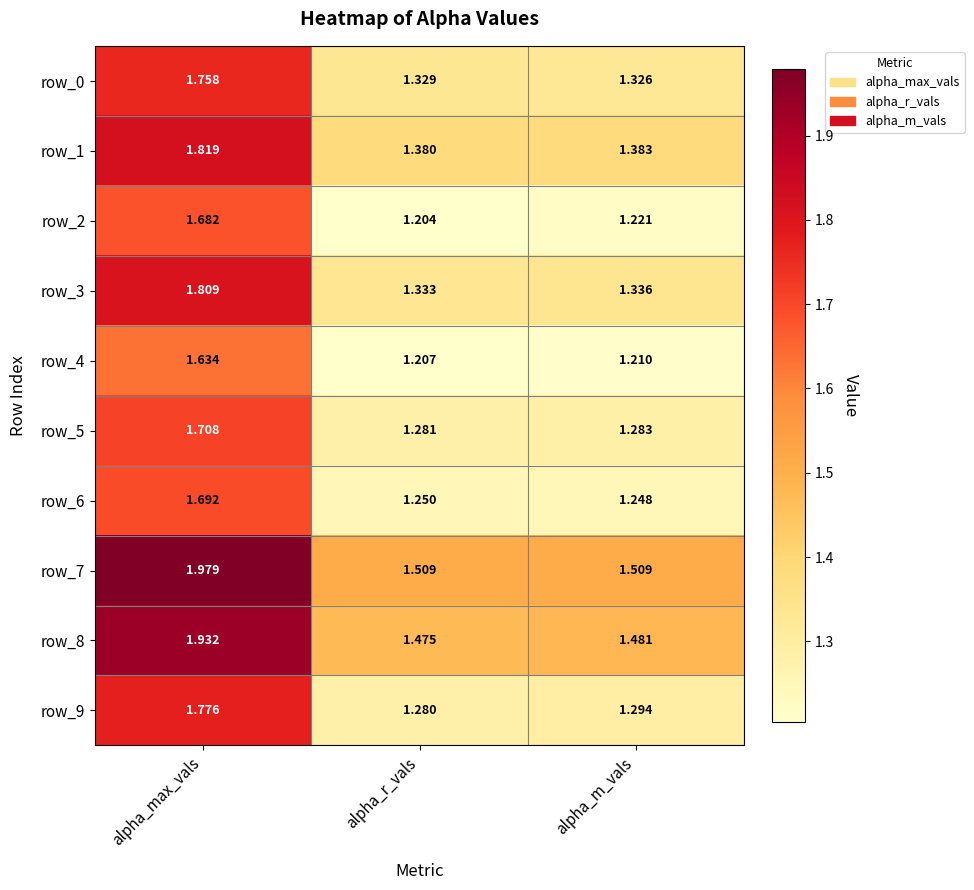

Where is row_9 nearest to the value 1?

alpha_r_vals